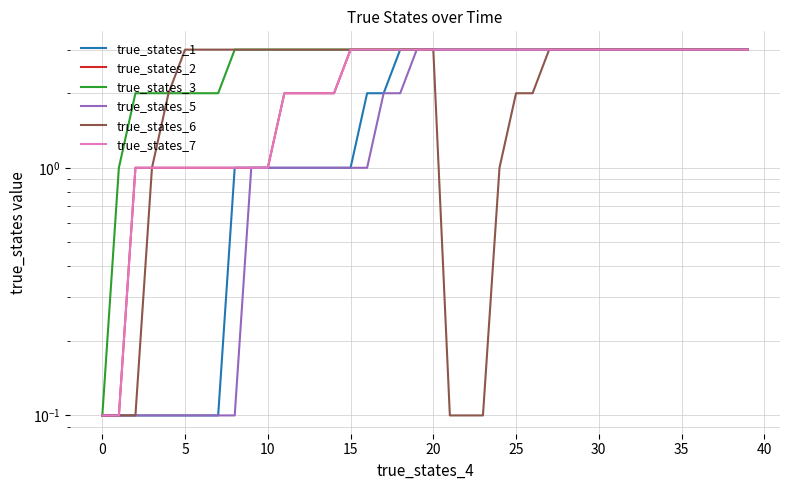

True or false: true_states_6 and true_states_2 cross at least once.

False